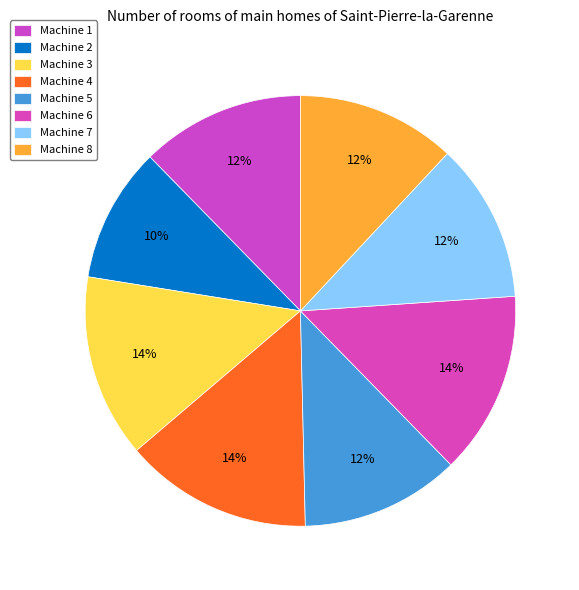

To the nearest percent, what is the combined percentage of Machine 8 and Machine 6?

26%